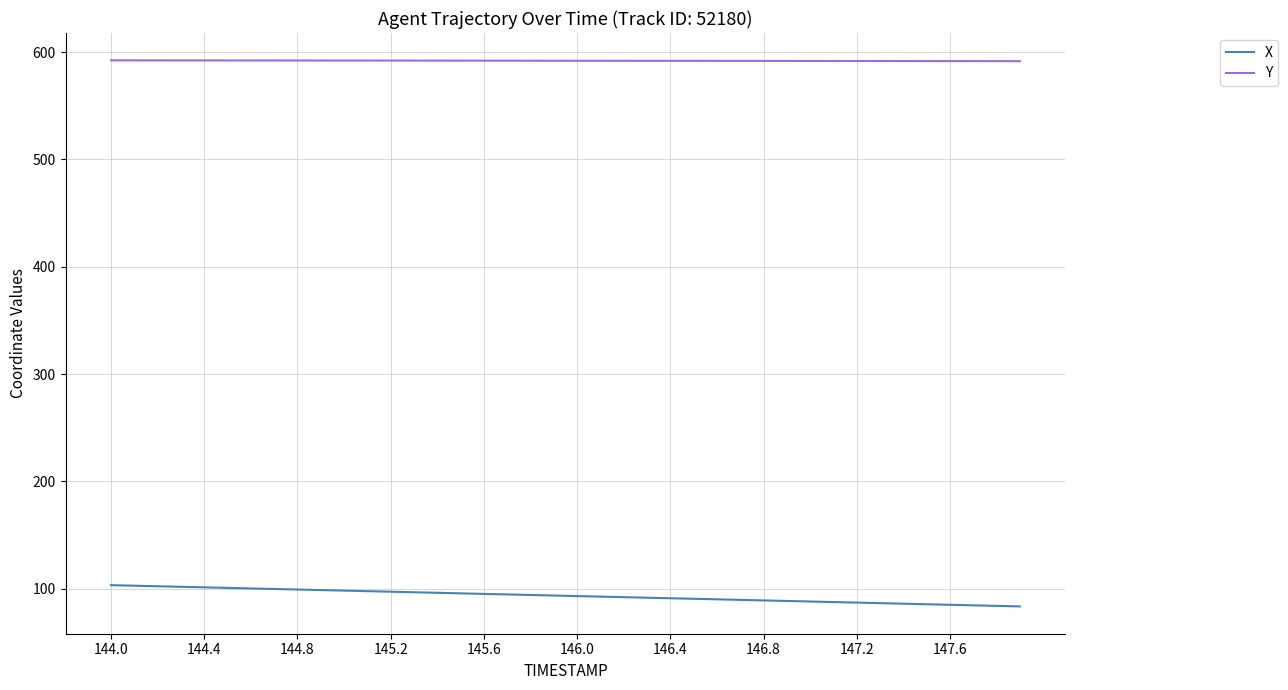

List the series in order of their overall mean, lowest first.

X, Y